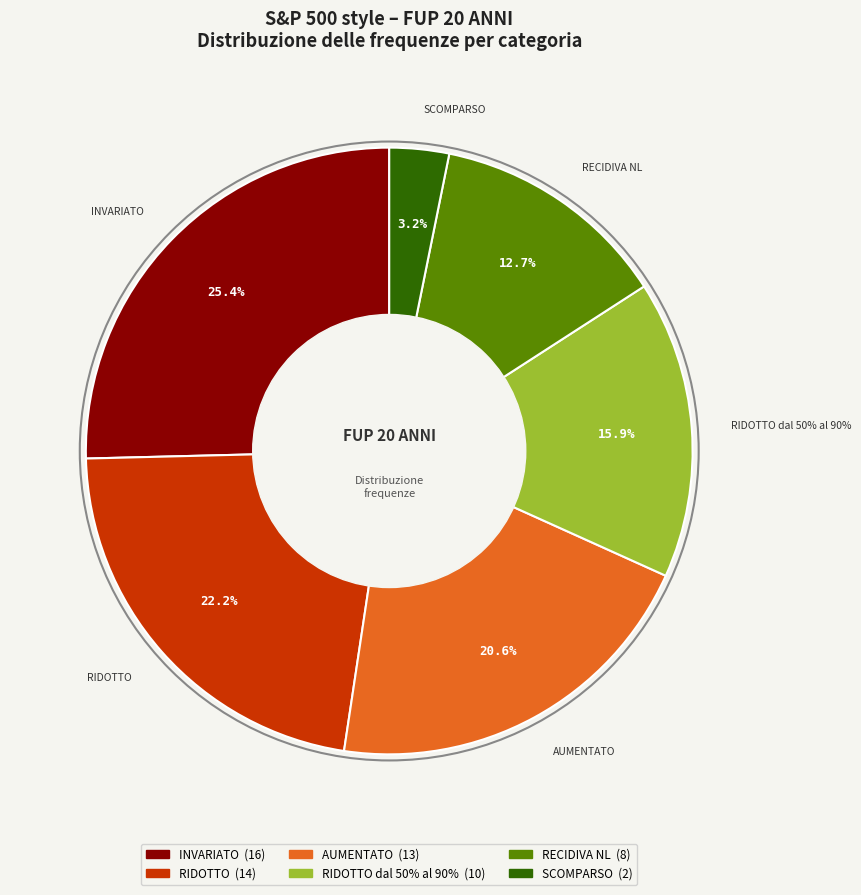

To the nearest percent, what is the average slice percentage?

17%